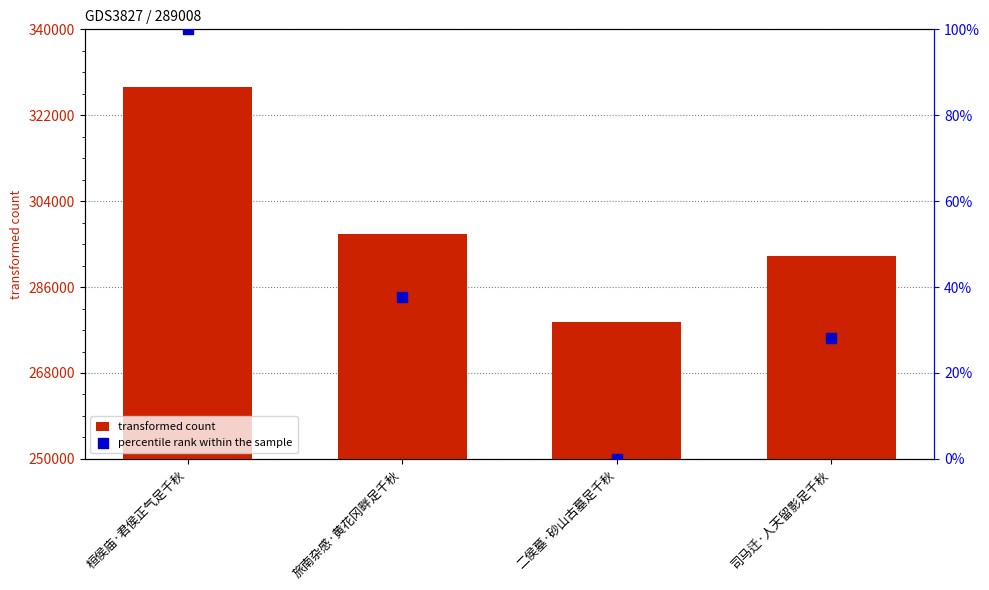

At which category is the sum across all series the highest?

桓侯庙·君侯正气足千秋